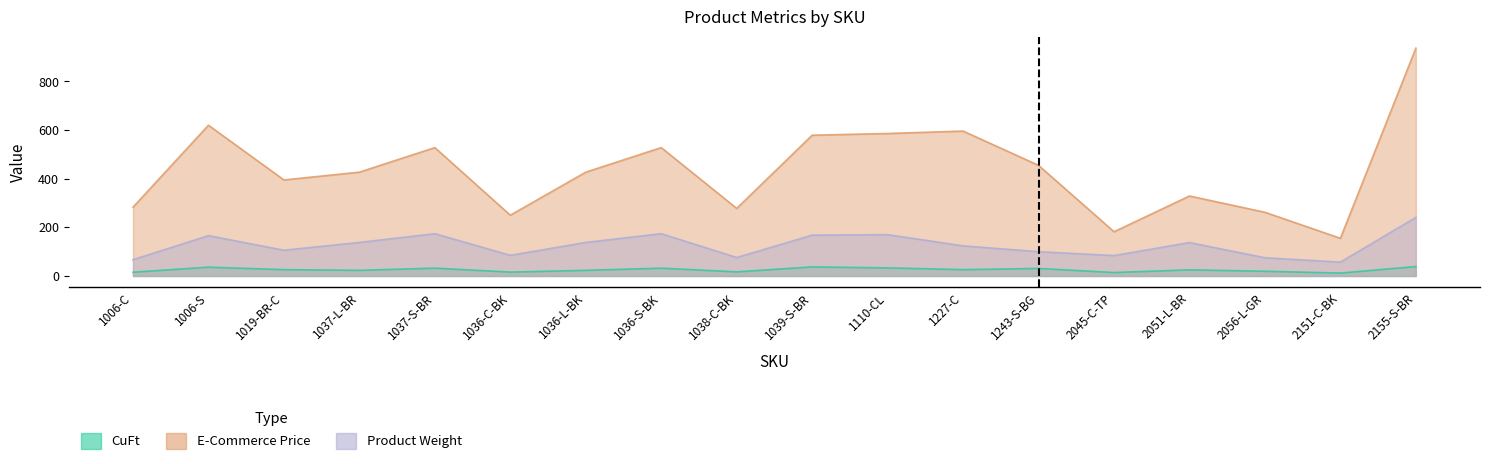

True or false: CuFt has a value of 22.1 at 1038-C-BK.

False